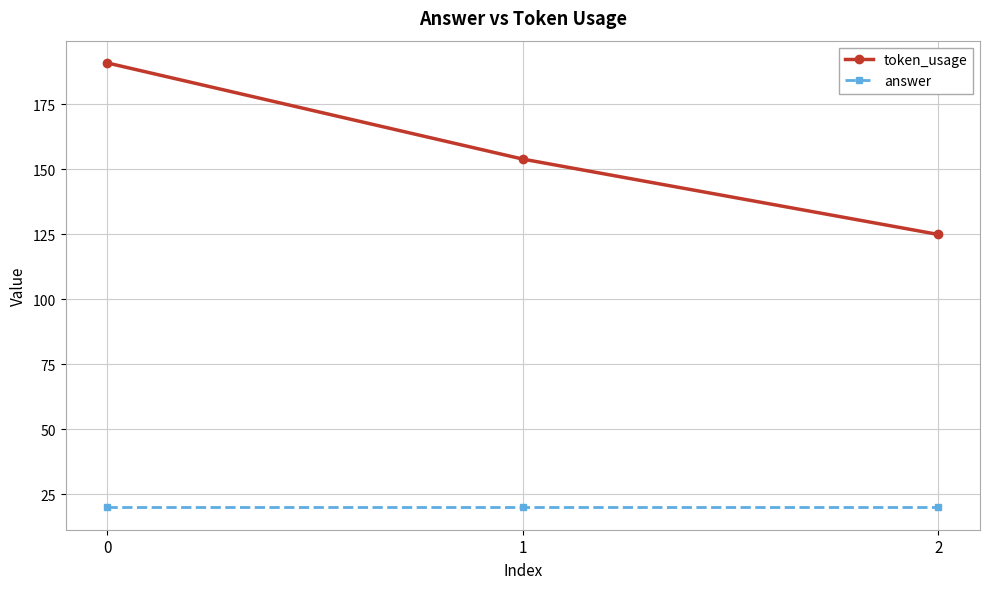

Rank the series by their maximum value, from lowest to highest.

answer, token_usage